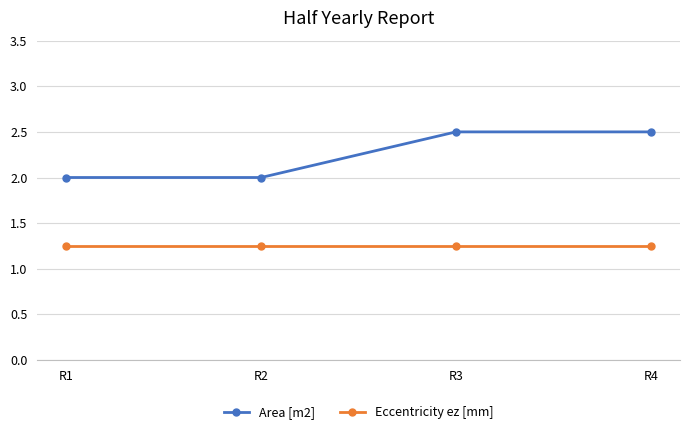

What is the total value across all series at R3?

3.8